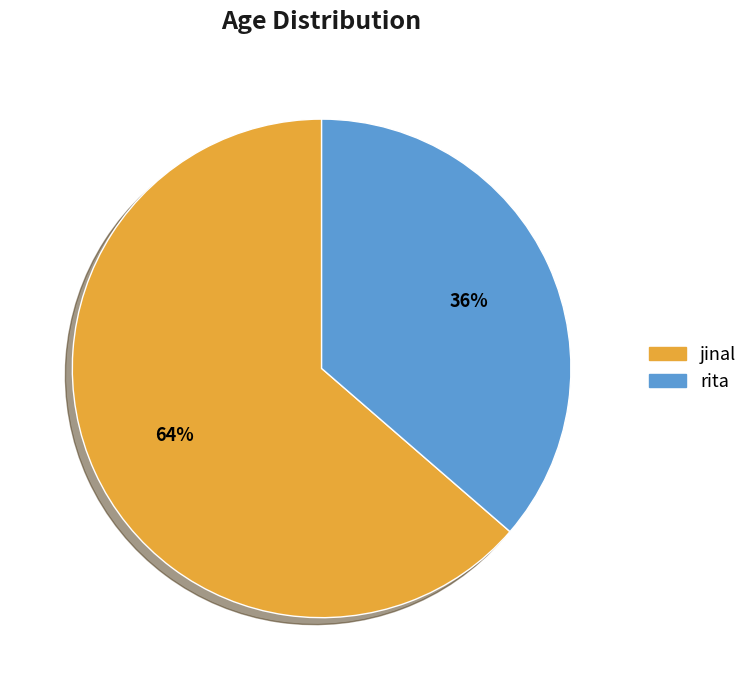

Is there a majority slice in this chart?

Yes